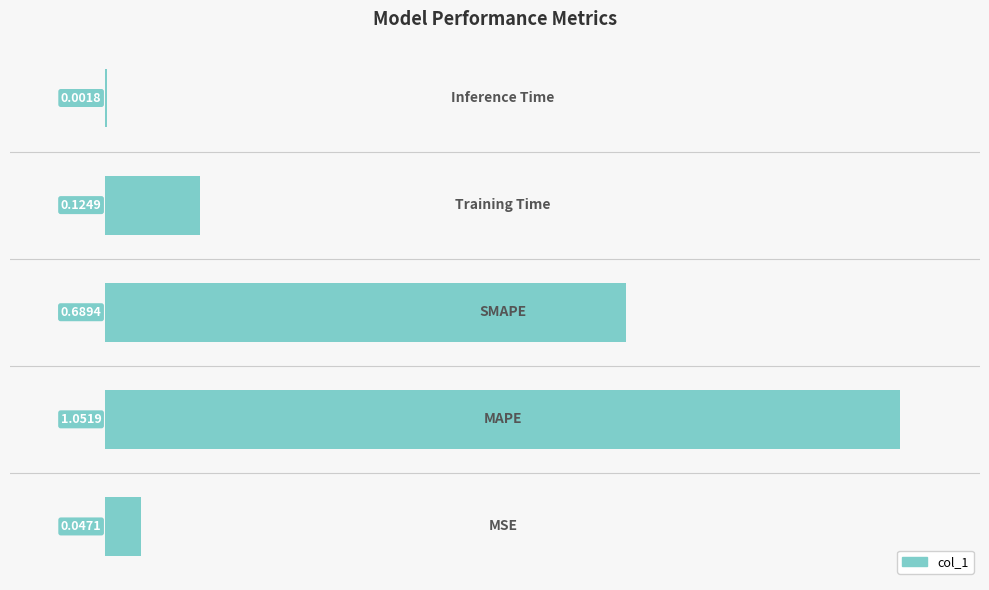

What is the sum of all values?

1.9